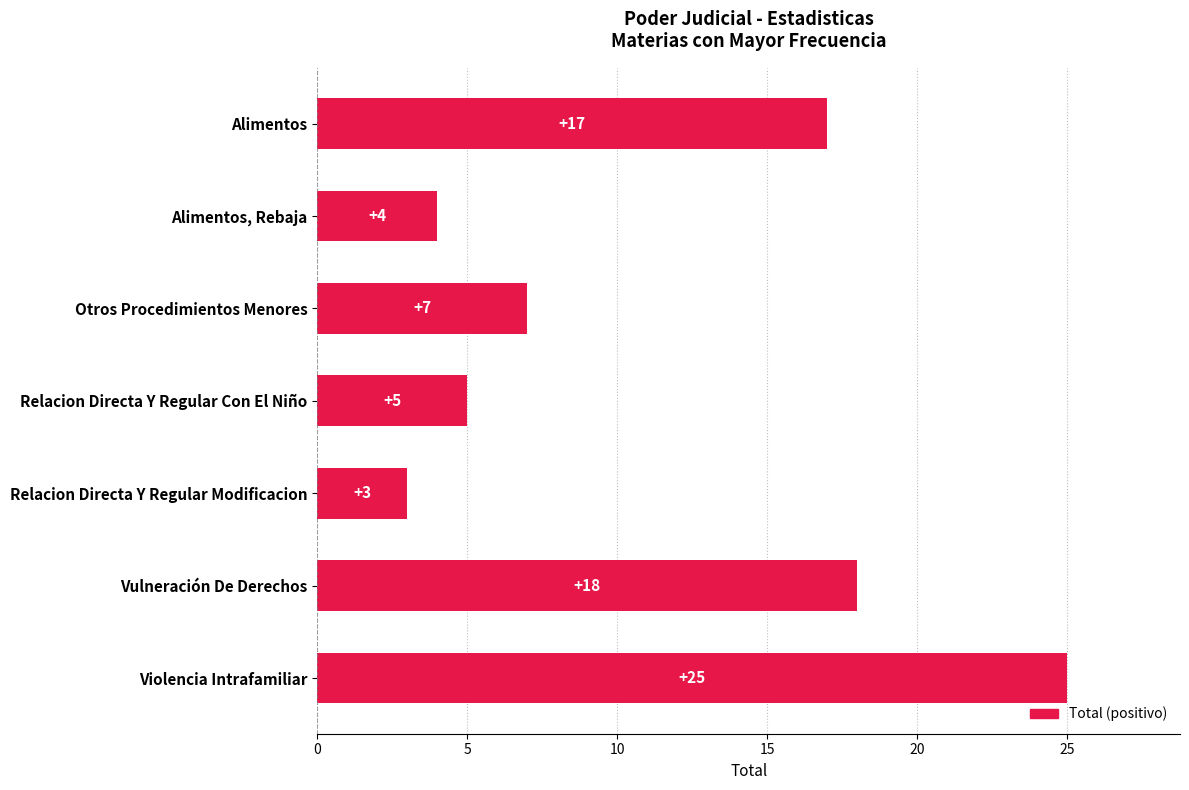

What position from the top is Vulneración De Derechos?

6